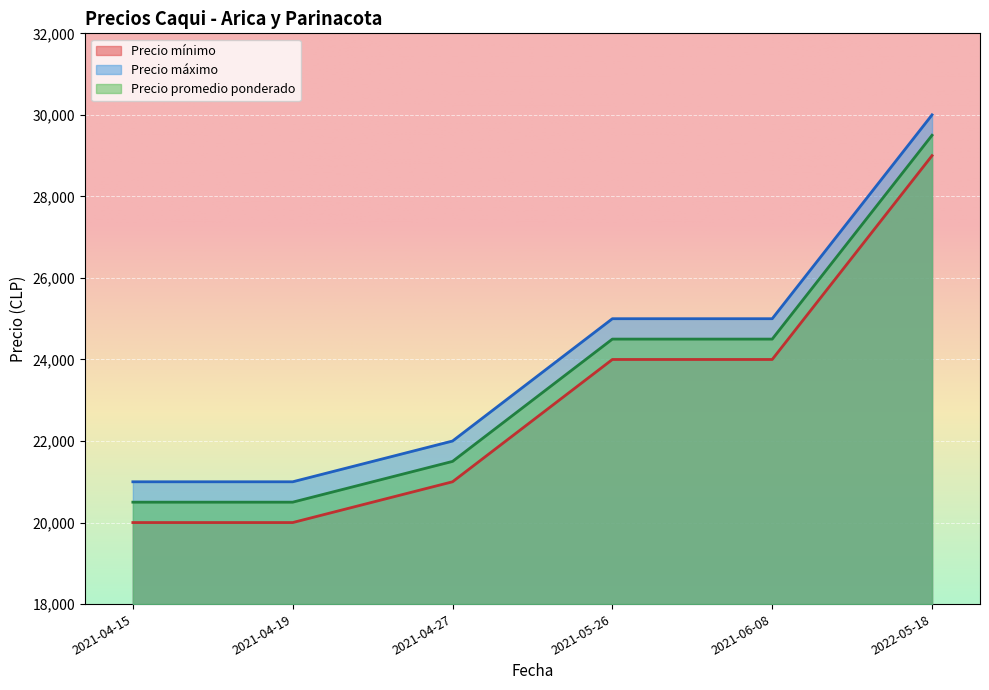

Count the number of data series in this chart.

3